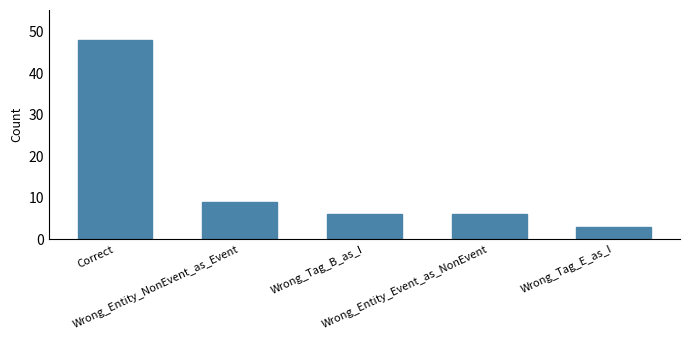

What is the difference between the second highest and minimum values?

6